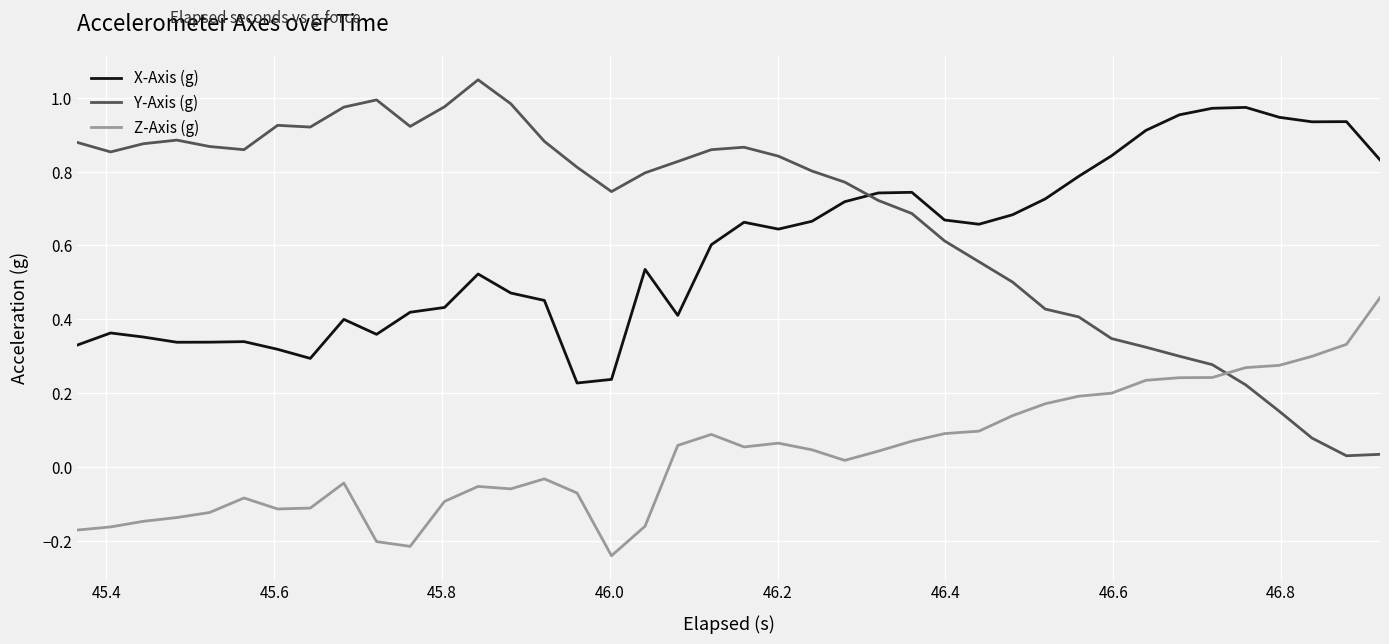

Rank the series by their maximum value, from highest to lowest.

Y-Axis (g), X-Axis (g), Z-Axis (g)